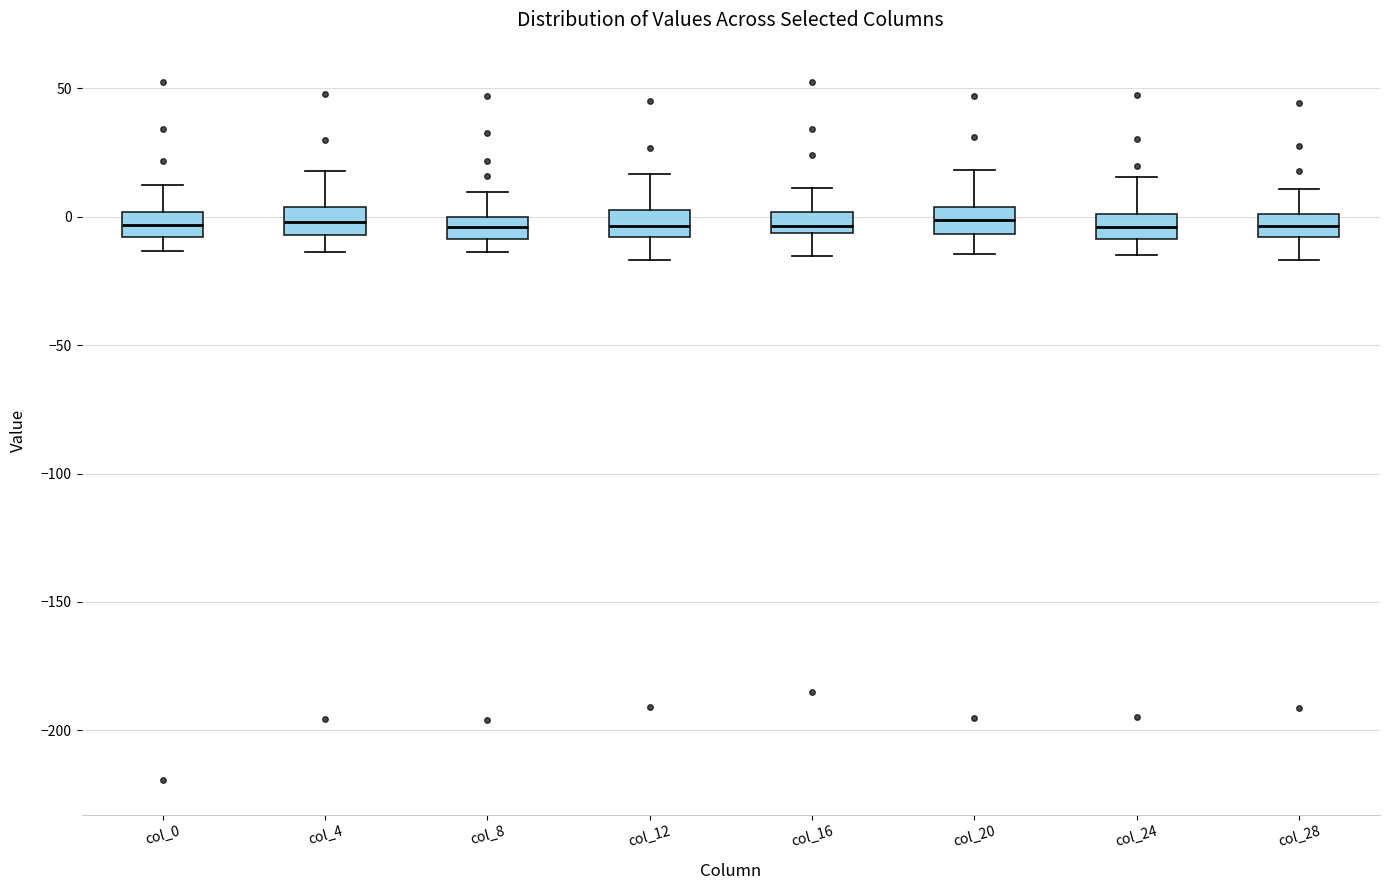

Reading left to right, read every box against the y-axis: the position of its median line, the range the box covers, and the ends of its whiskers. The values are not printed on the chart, so give them approximately, as read against the axis.

col_0: median -5, box -10 to 0, whiskers -15 to 10
col_4: median 0, box -5 to 5, whiskers -15 to 20
col_8: median -5, box -10 to 0, whiskers -15 to 10
col_12: median -5, box -10 to 5, whiskers -15 to 15
col_16: median -5 (just above the box's lower edge), box -5 to 0, whiskers -15 to 10
col_20: median 0, box -5 to 5, whiskers -15 to 20
col_24: median -5, box -10 to 0, whiskers -15 to 15
col_28: median -5, box -10 to 0, whiskers -15 to 10